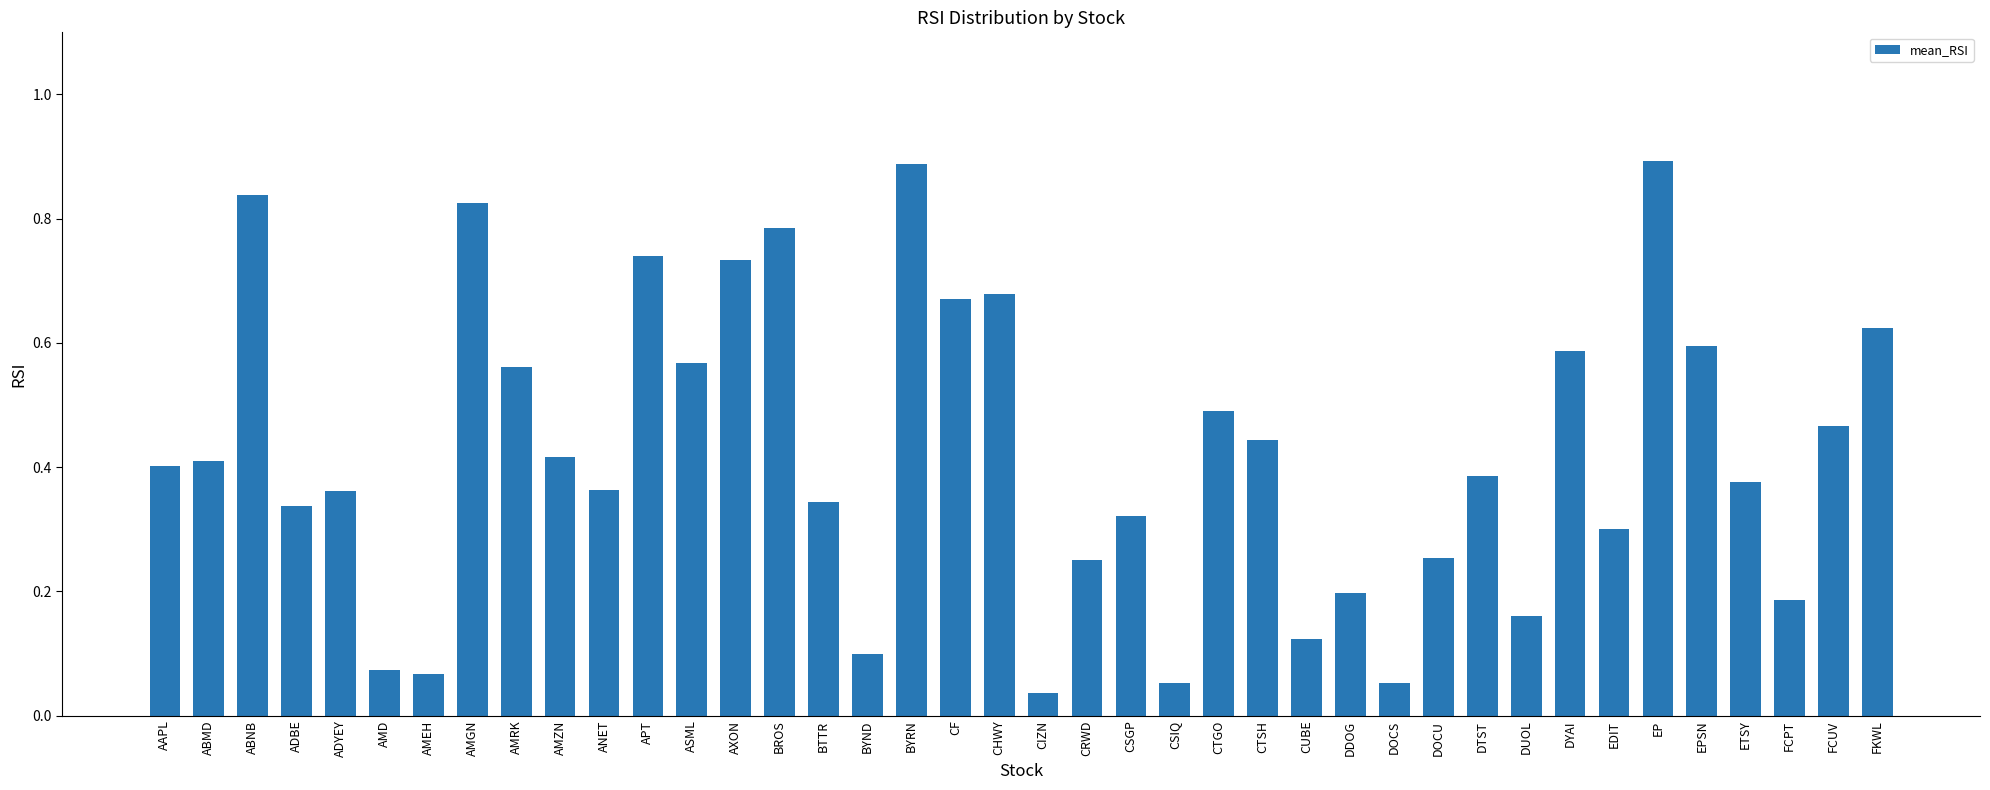

What position from the right is DTST?

10